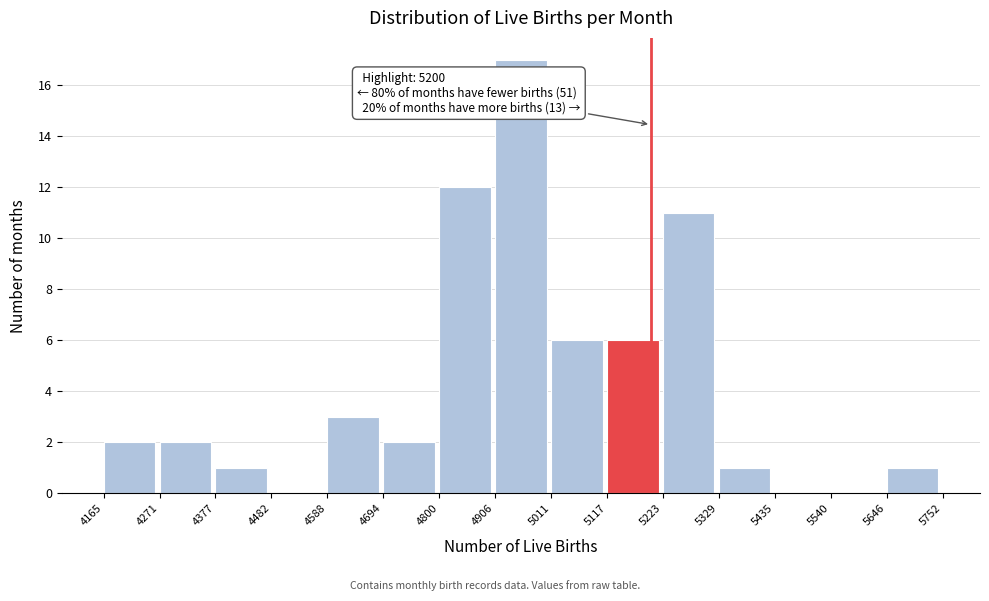

Over which range of the x-axis is the bar tallest?

4906 to 5011